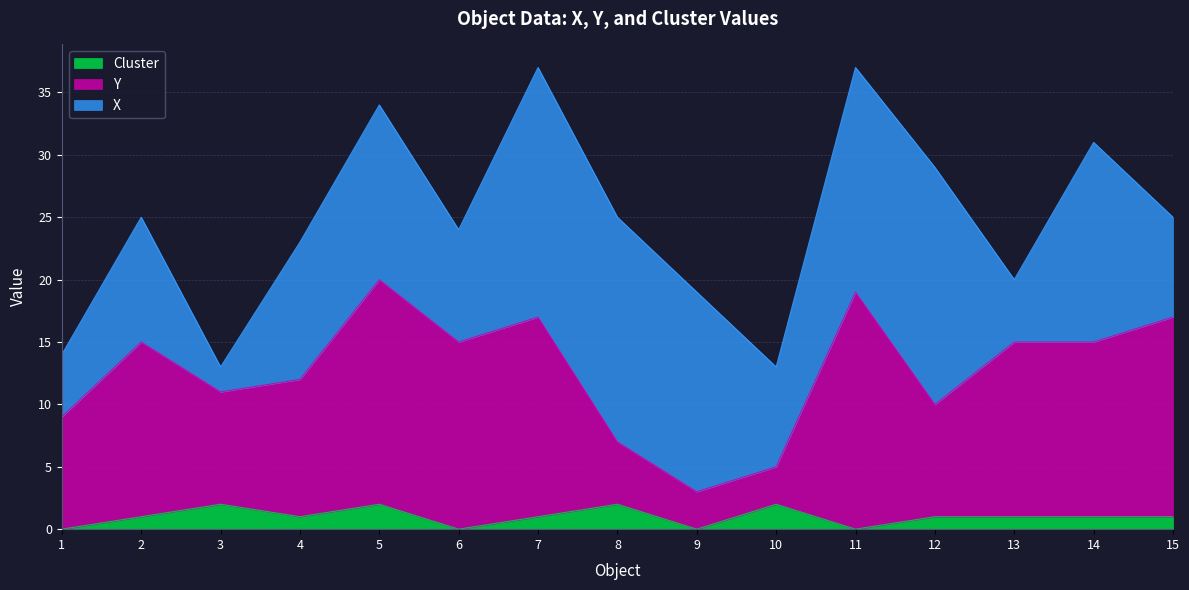

What is the average value of the Cluster series?

1